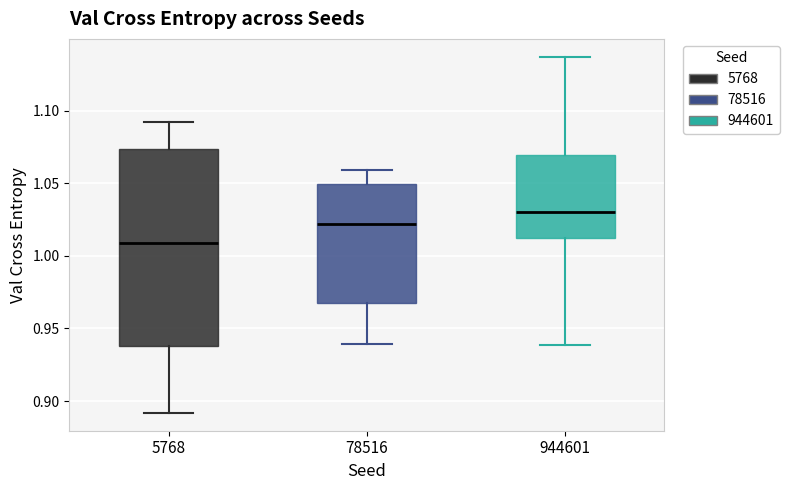

Where is the upper edge of the box at x = 5768 on the y-axis? The values are not printed on the chart, so give them approximately, as read against the axis.

1.075